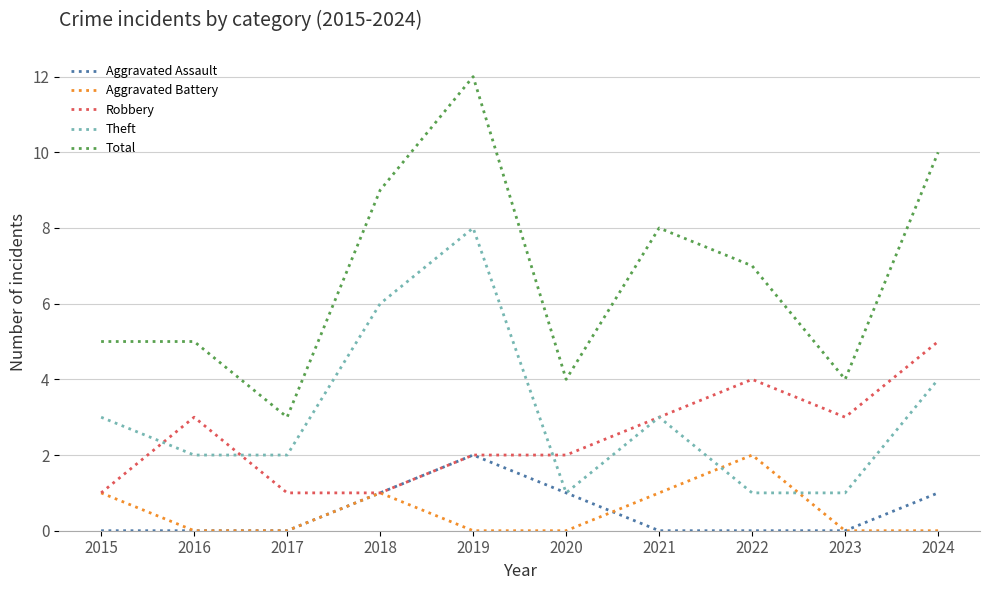

Reading left to right, what are all the values shown in this chart?

Aggravated Assault: 0	0	0	1	2	1	0	0	0	1
Aggravated Battery: 1	0	0	1	0	0	1	2	0	0
Robbery: 1	3	1	1	2	2	3	4	3	5
Theft: 3	2	2	6	8	1	3	1	1	4
Total: 5	5	3	9	12	4	8	7	4	10